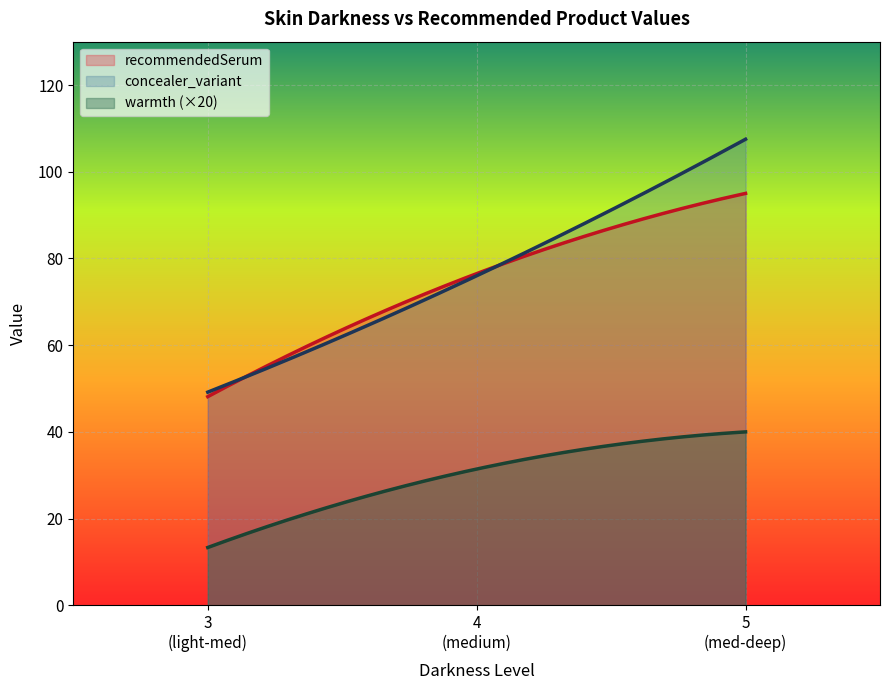

Which series has the widest spread of values?

concealer_variant